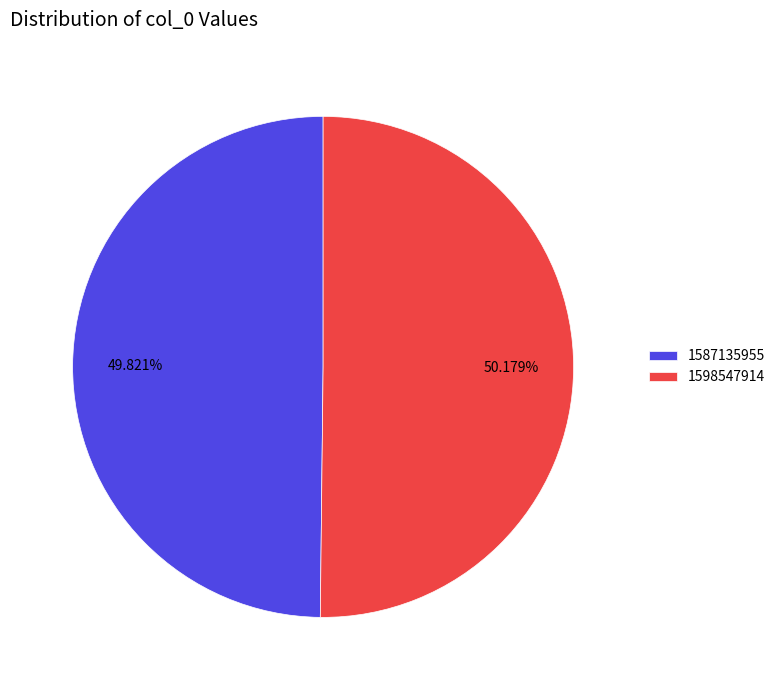

Does any single category account for the majority?

Yes